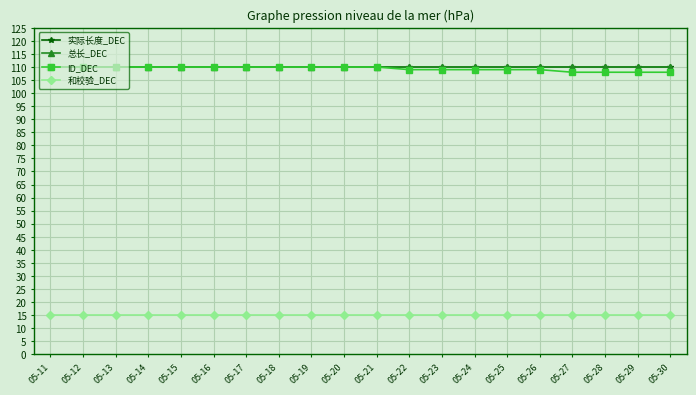

Is this an area chart (filled region under the line)?

No